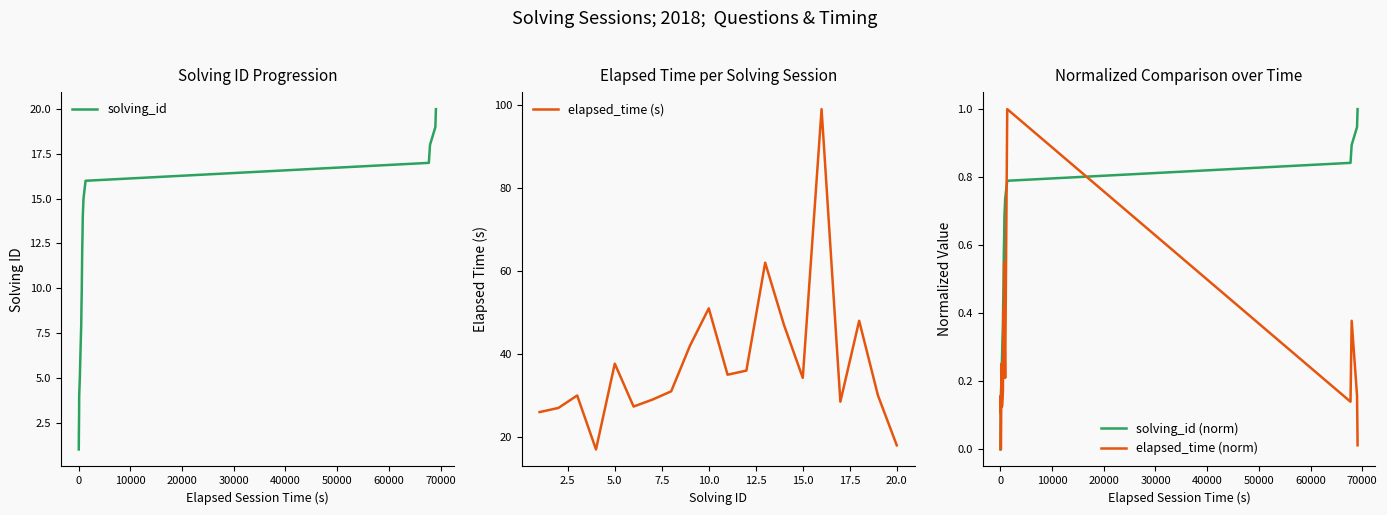

Which series ends up on top after the final intersection of solving_id (norm) and elapsed_time (norm)?

solving_id (norm)